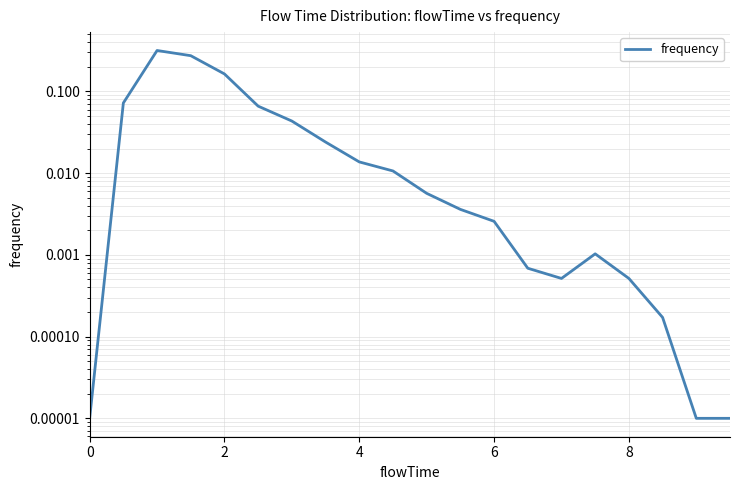

What is the difference between the maximum and minimum values?

0.3